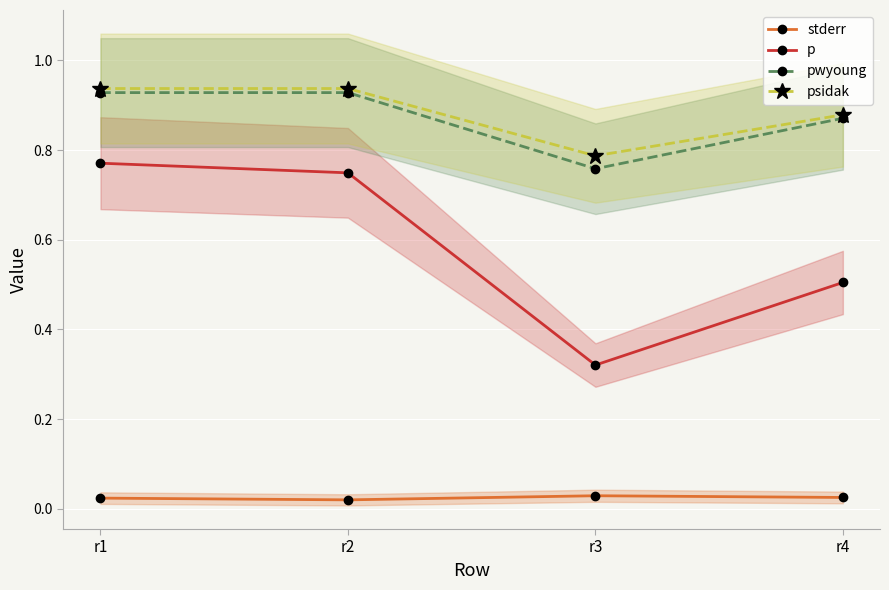

True or false: p and stderr intersect in this chart.

False